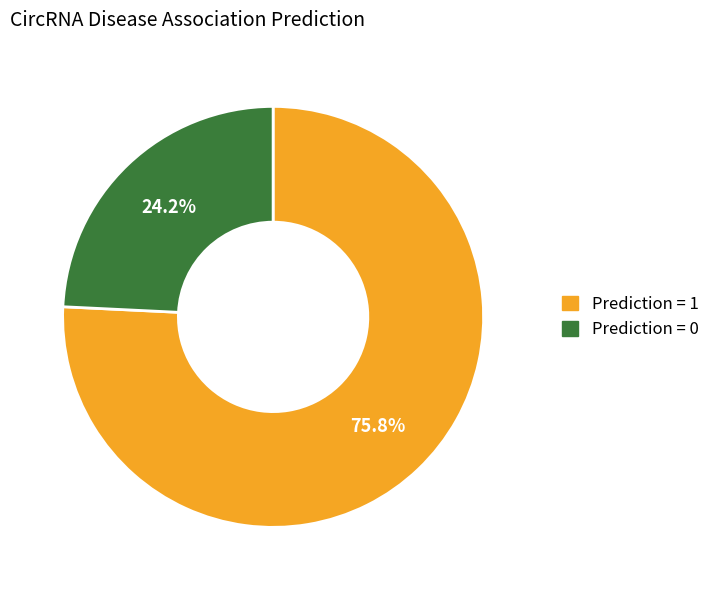

Is there any slice that represents more than half of the pie?

Yes